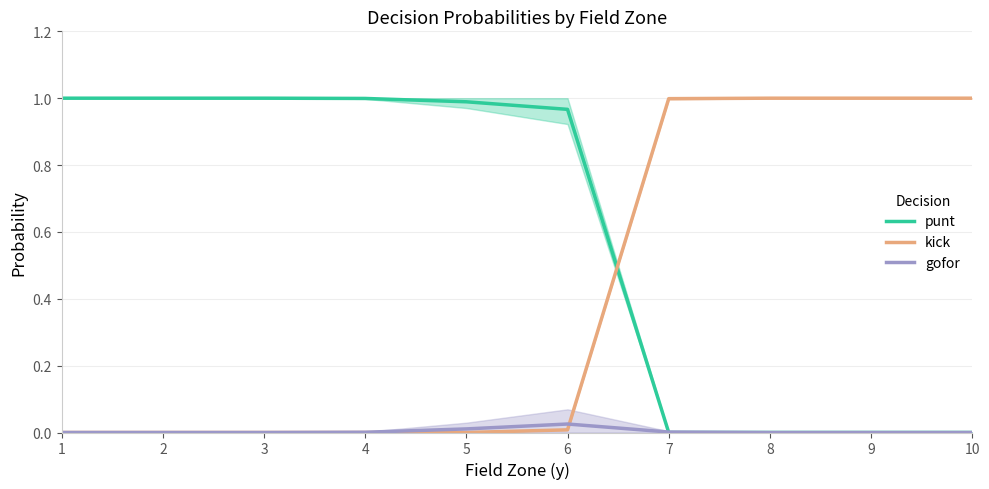

Reading left to right, transcribe all the data shown in this chart.

punt: 1.0	1.0	1.0	1.0	1.0	1.0	0.0	0.0	0.0	0.0
kick: 0.0	0.0	0.0	0.0	0.0	0.0	1.0	1.0	1.0	1.0
gofor: 0.0	0.0	0.0	0.0	0.0	0.0	0.0	0.0	0.0	0.0